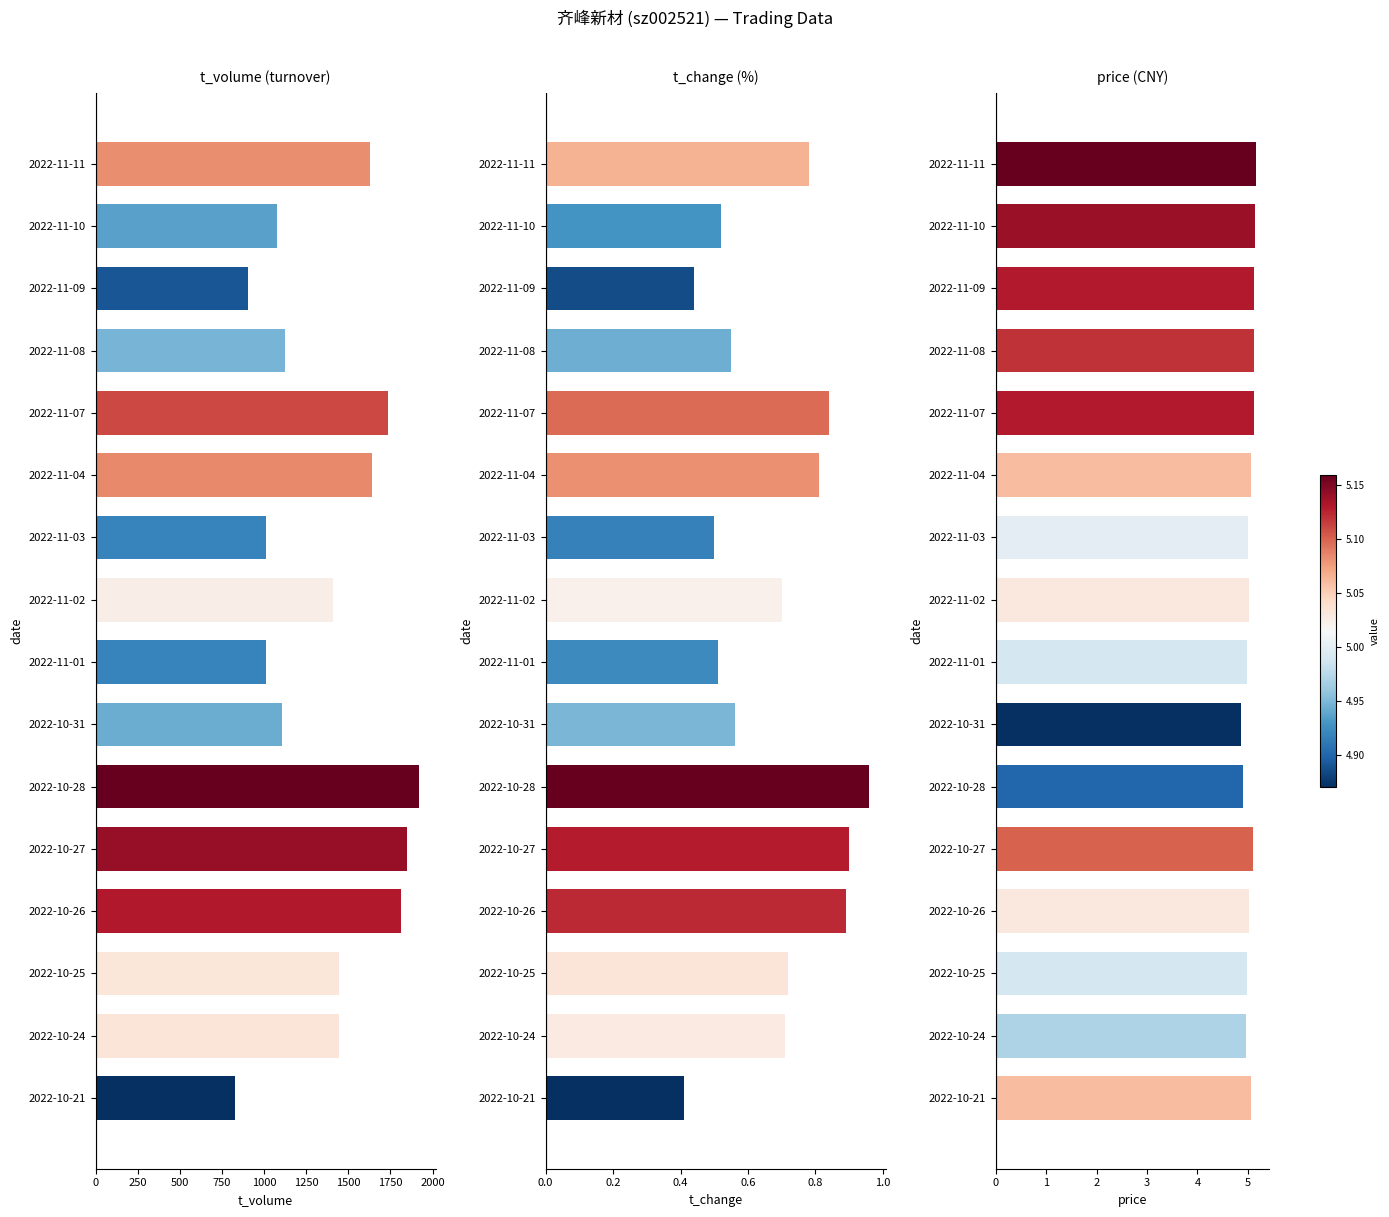

What is the minimum value shown in the chart?

0.4